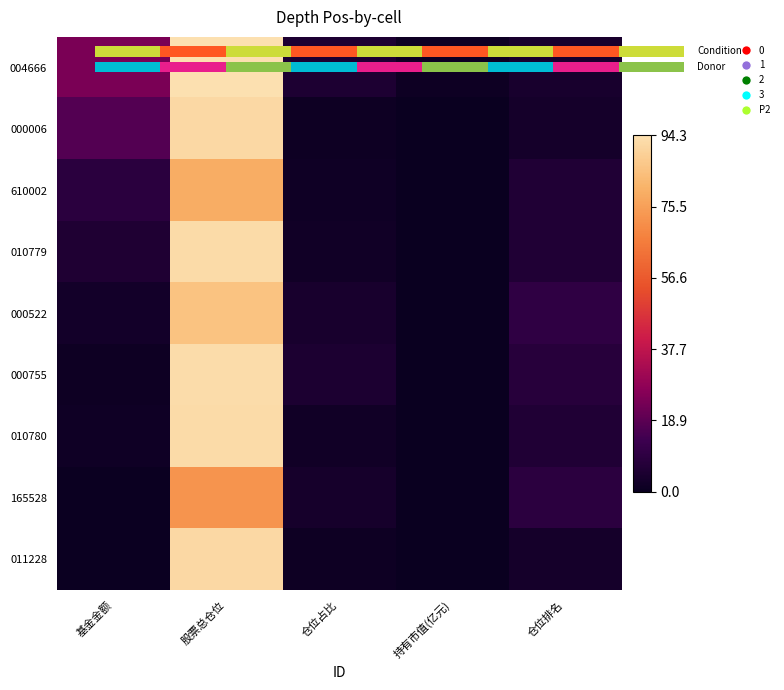

The value of 000755 at 仓位占比 is 1.7. True or false?

False